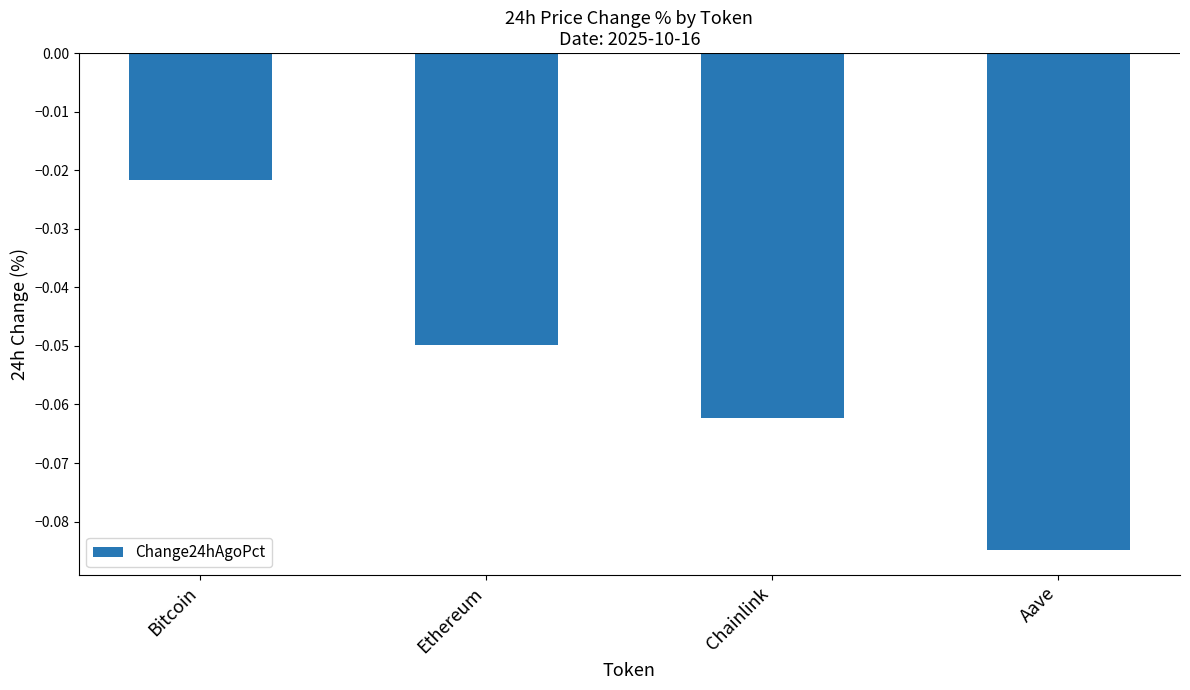

List the labels in order of value, smallest first.

Aave, Chainlink, Ethereum, Bitcoin